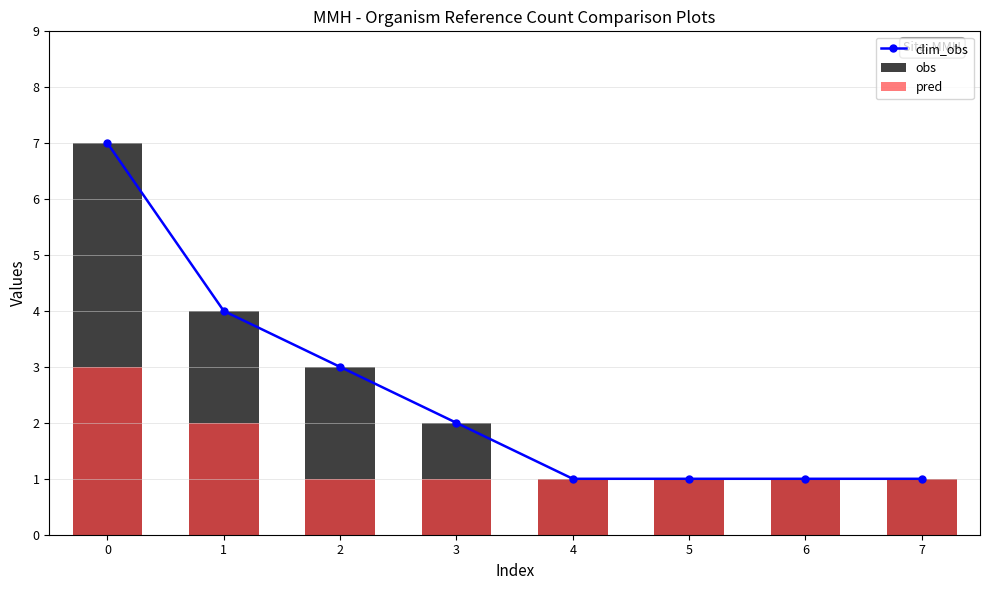

Reading left to right, list all the values displayed in this chart.

clim_obs: 7	4	3	2	1	1	1	1
obs: 7	4	3	2	1	1	1	1
pred: 3	2	1	1	1	1	1	1